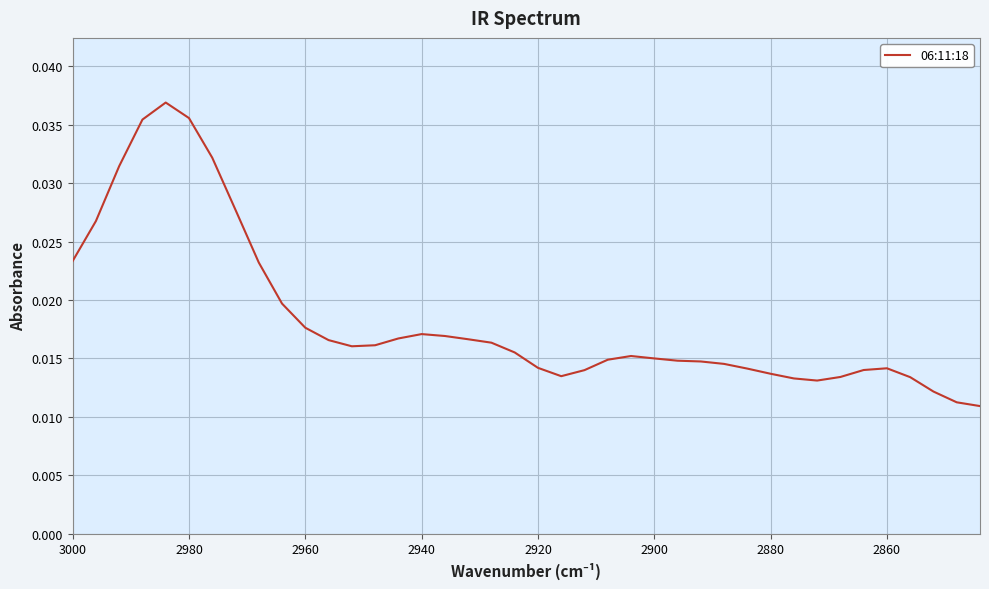

How many points are lower than both their immediate neighbors (excluding endpoints)?

3